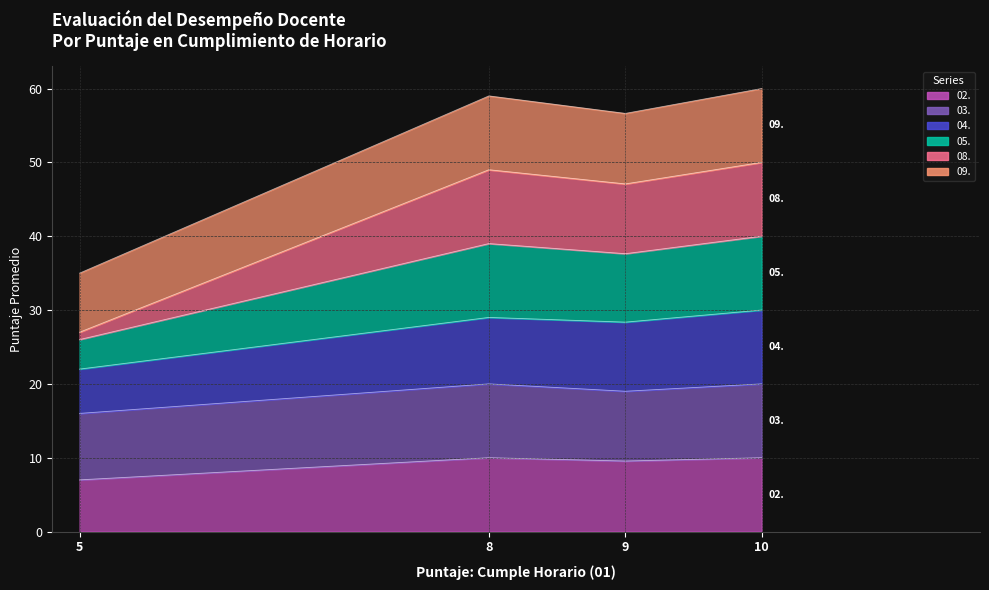

What is the value of the 04. Forma técnica y deportivamente point at the 1st from the left?

22.0